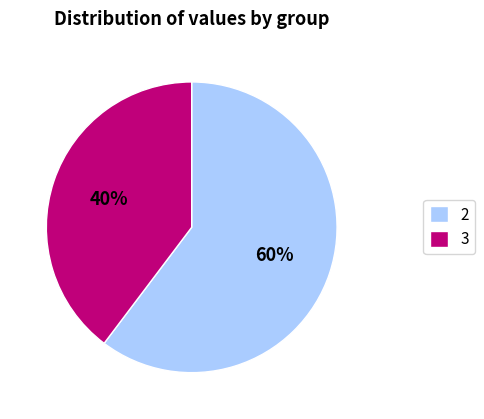

Which category has the smallest portion of the pie?

3